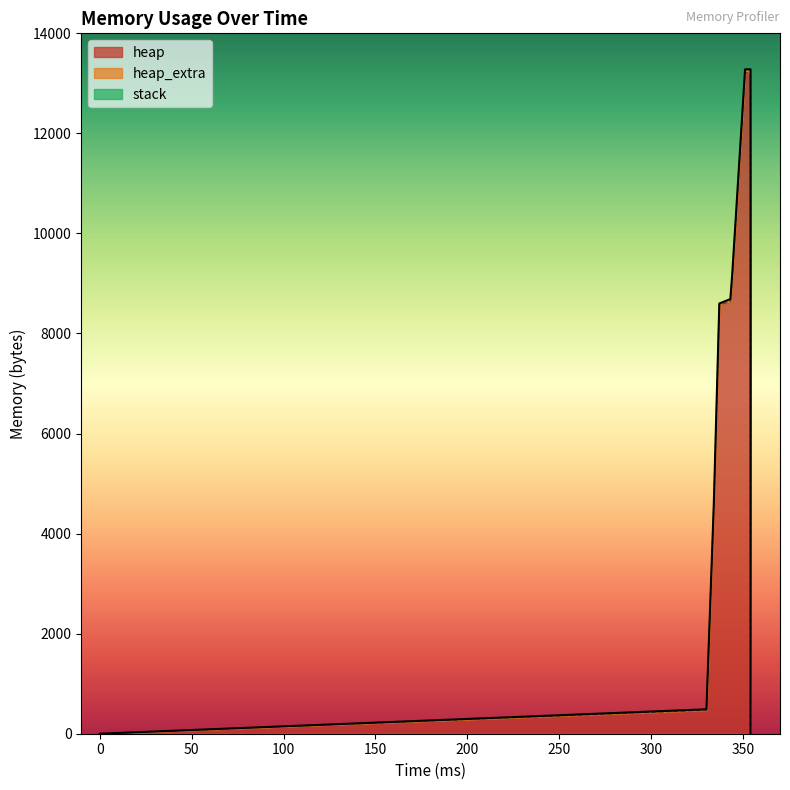

Which series has the largest total across all categories?

heap